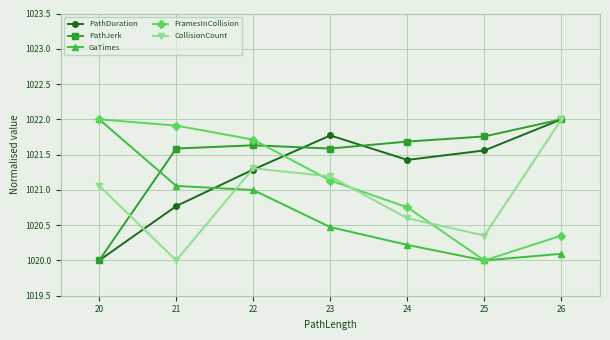

At which category is the sum across all series the highest?

22